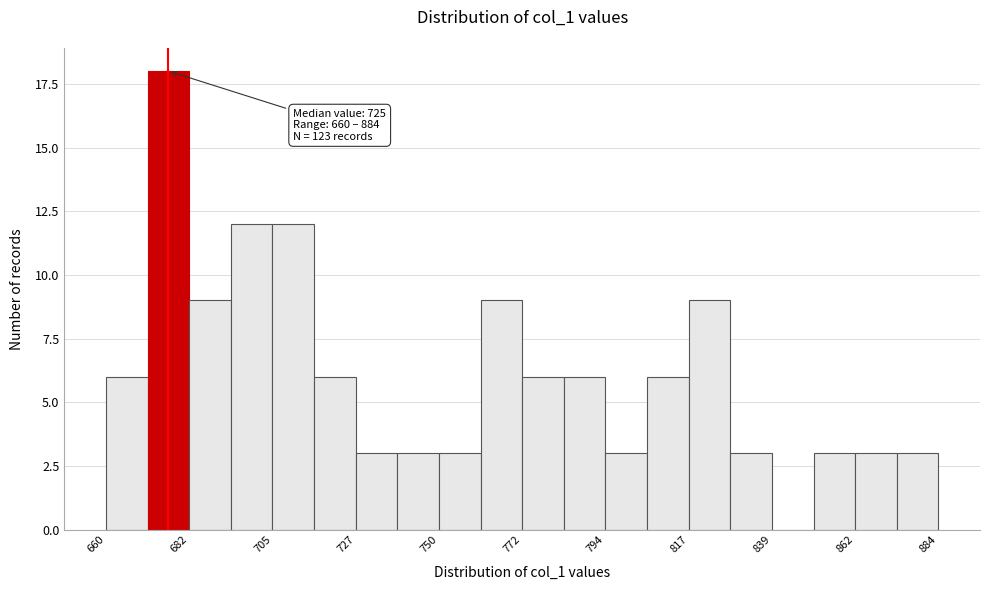

Around what value on the x-axis is the tallest bar? Give the approximate position of its centre, as read against the axis.

675